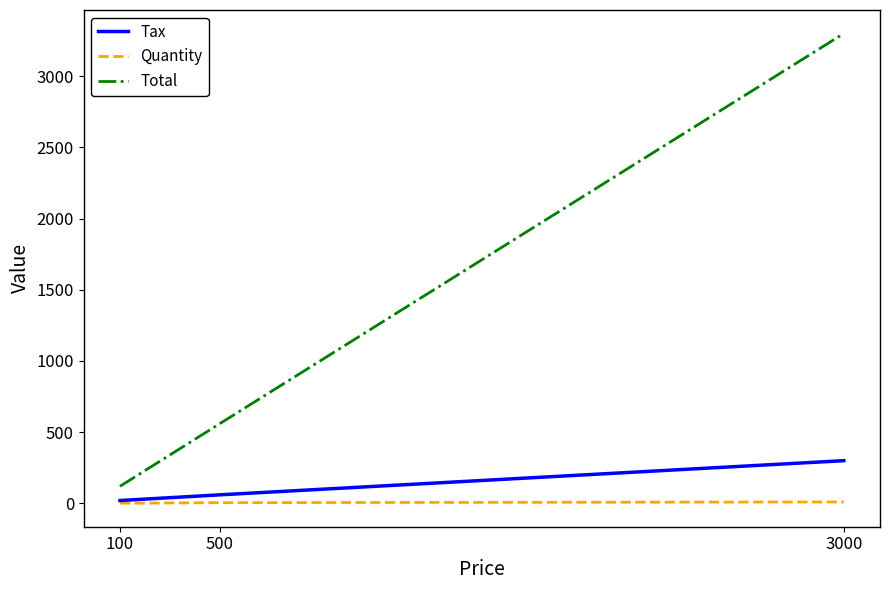

Is it true that Tax equals 175 at 3000?

False